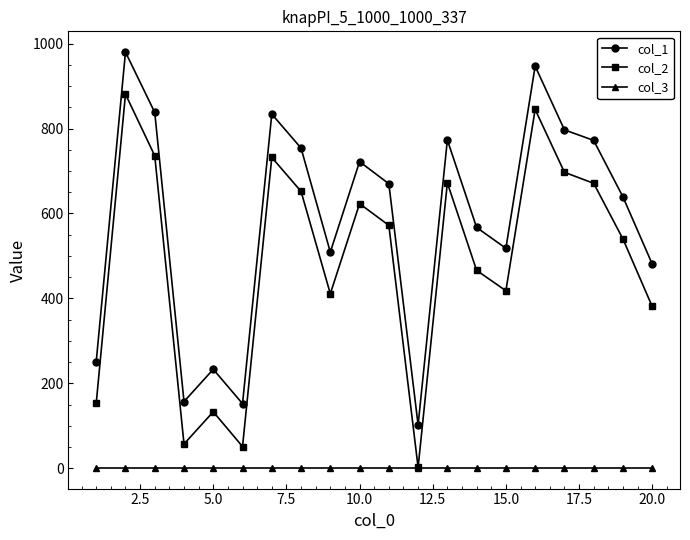

True or false: col_1 and col_2 intersect in this chart.

False